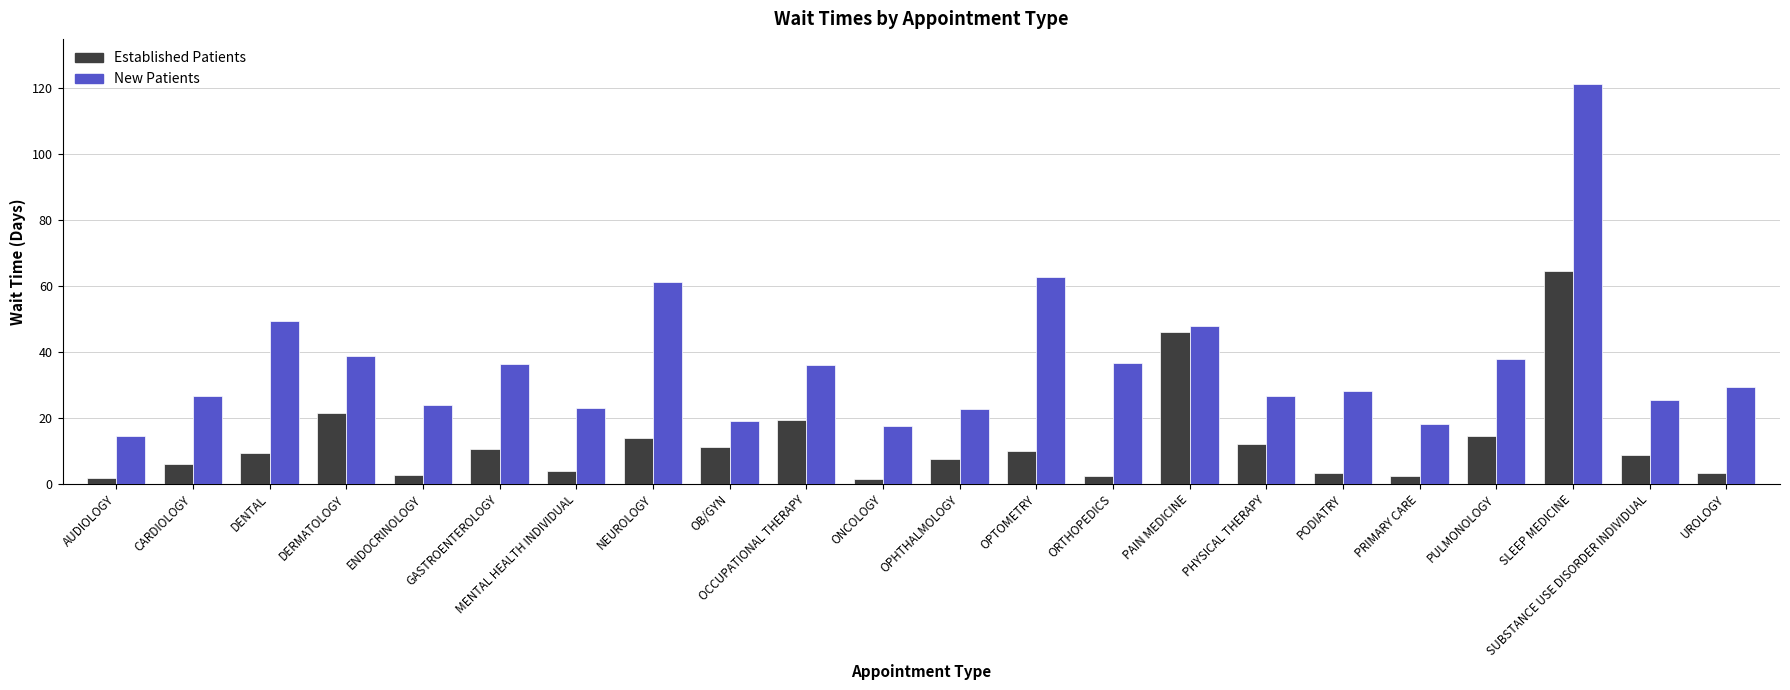

What is the spread (max minus min) of values at SUBSTANCE USE DISORDER INDIVIDUAL?

16.5